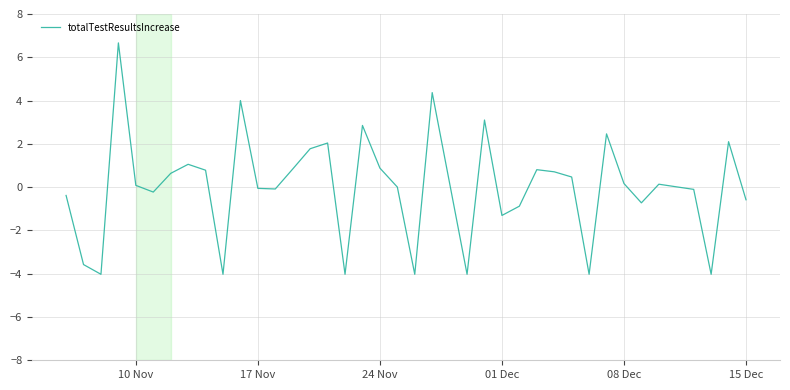

What is the difference between the maximum and minimum values?

10.7